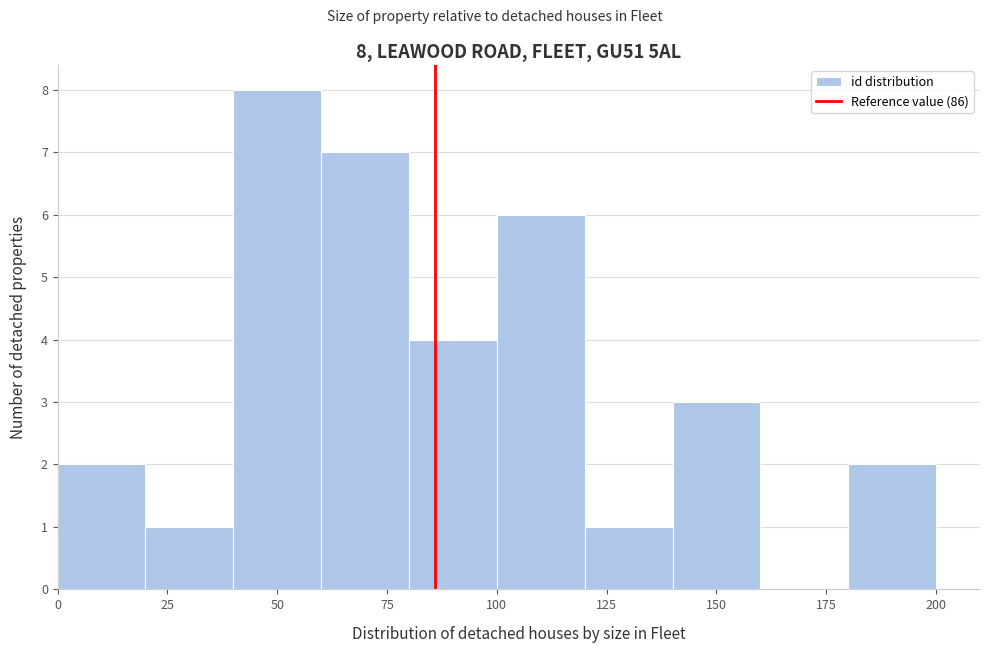

Which range on the x-axis has the tallest bar?

40 to 60